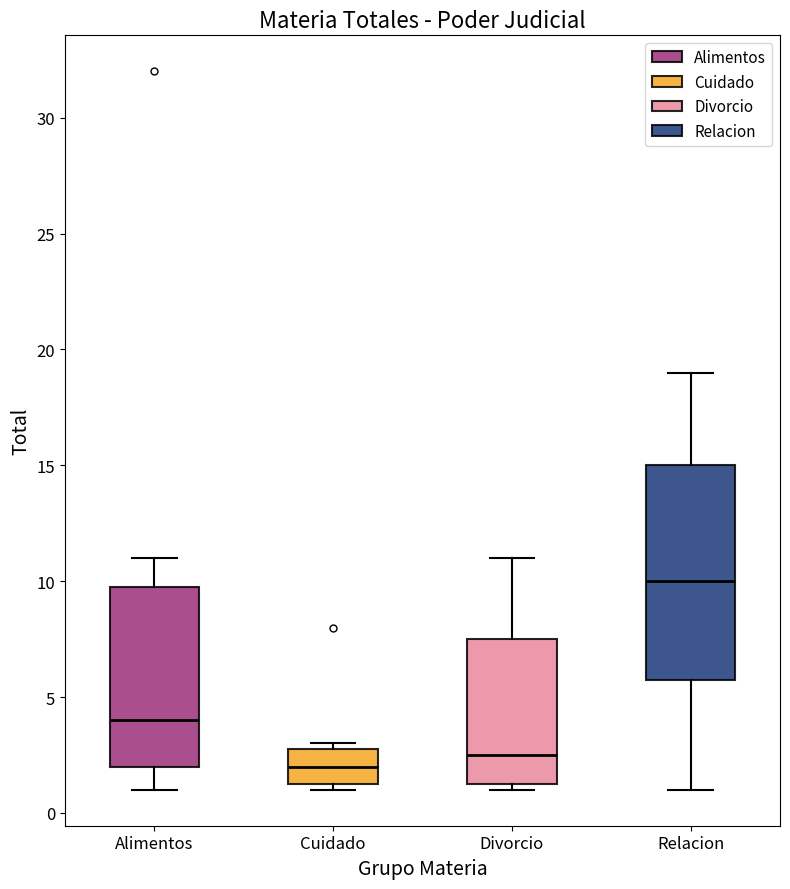

Reading left to right, read every box against the y-axis: the position of its median line, the range the box covers, and the ends of its whiskers. The values are not printed on the chart, so give them approximately, as read against the axis.

Alimentos: median 4.0, box 2.0 to 10.0, whiskers 1.0 to 11.0
Cuidado: median 2.0, box 1.5 to 3.0, whiskers 1.0 to 3.0 (just above the box's upper edge)
Divorcio: median 2.5, box 1.5 to 7.5, whiskers 1.0 to 11.0
Relacion: median 10.0, box 6.0 to 15.0, whiskers 1.0 to 19.0